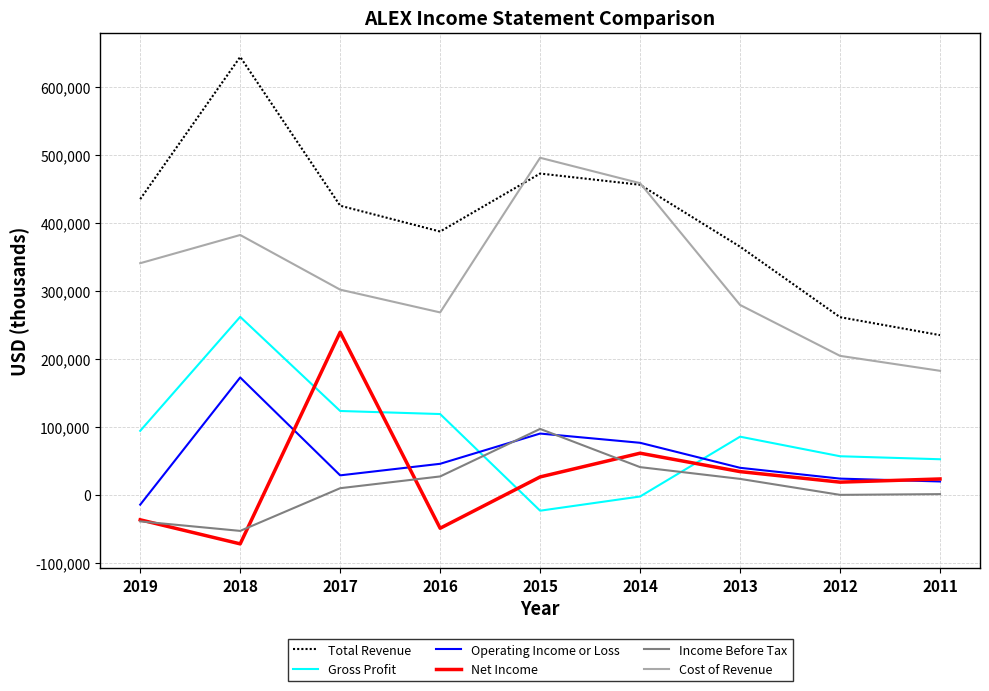

What is the highest value of the Net Income series?

239400